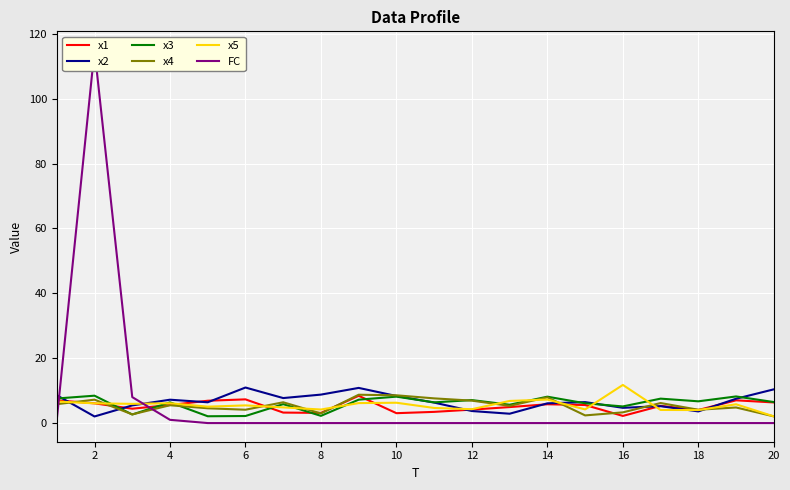

What is the value of the x2 point at the 10th from the left?

8.3